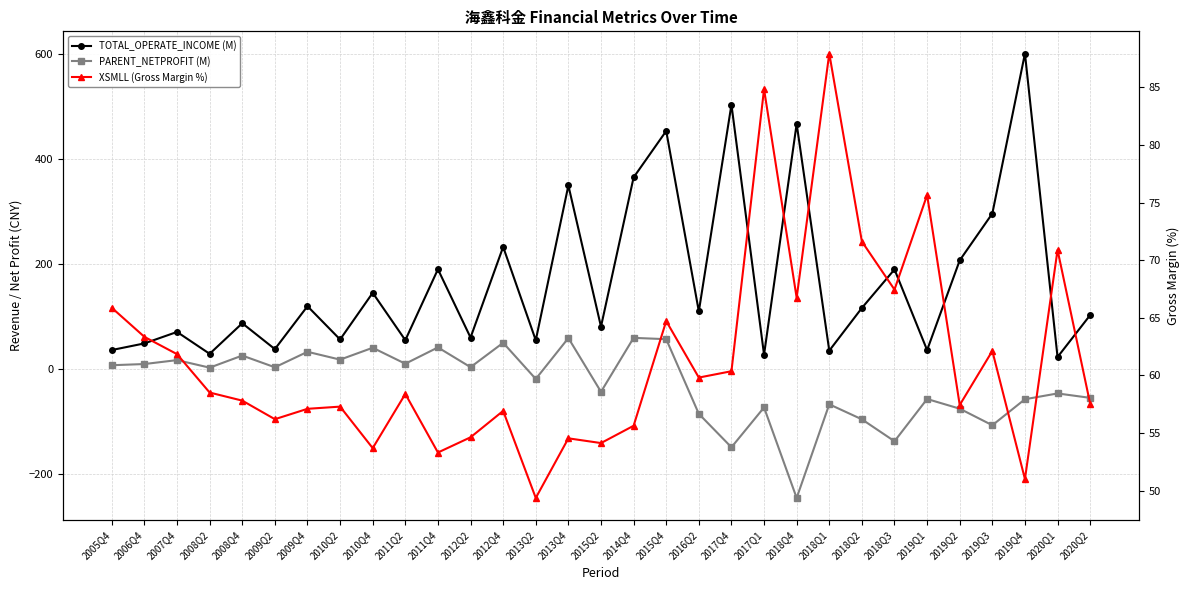

What is the value of the PARENT_NETPROFIT (M) point at the 25th from the left?

-137.4